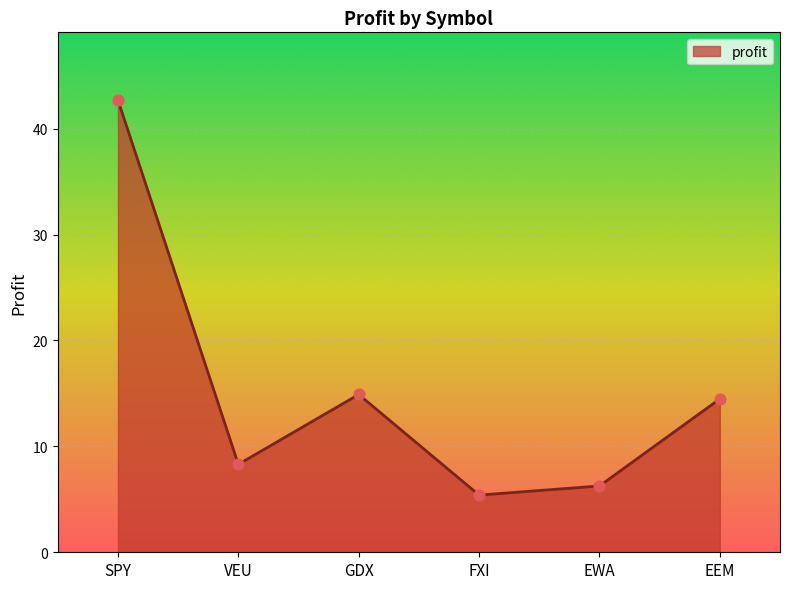

Approximately how many times larger is the value at VEU compared to EEM?

0.6